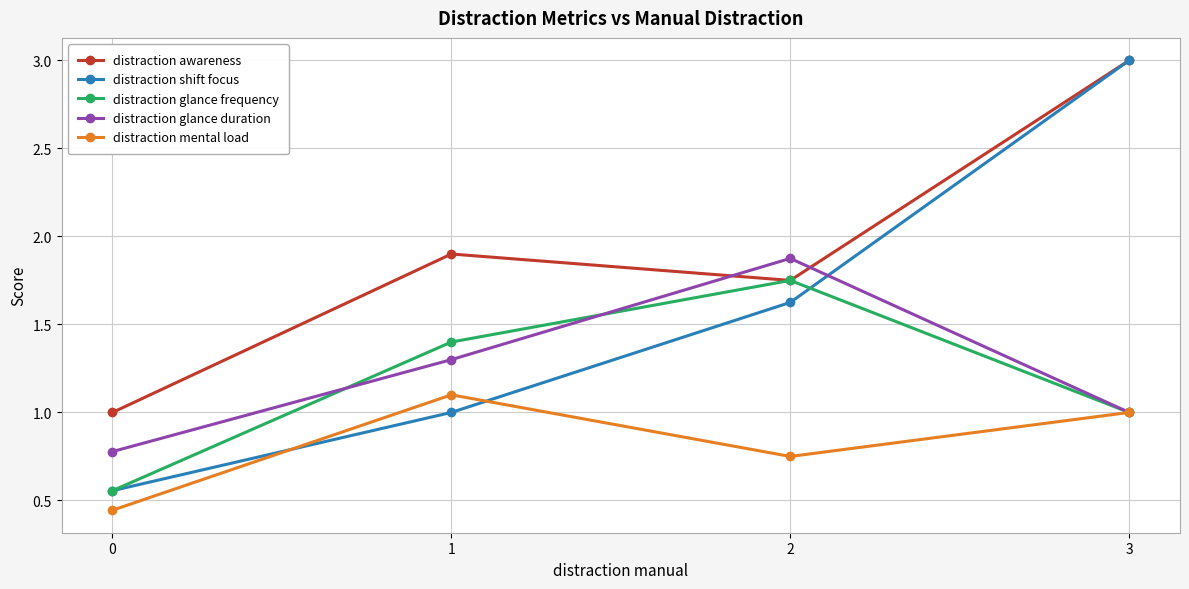

How many interior local peaks does the distraction glance duration series have?

1